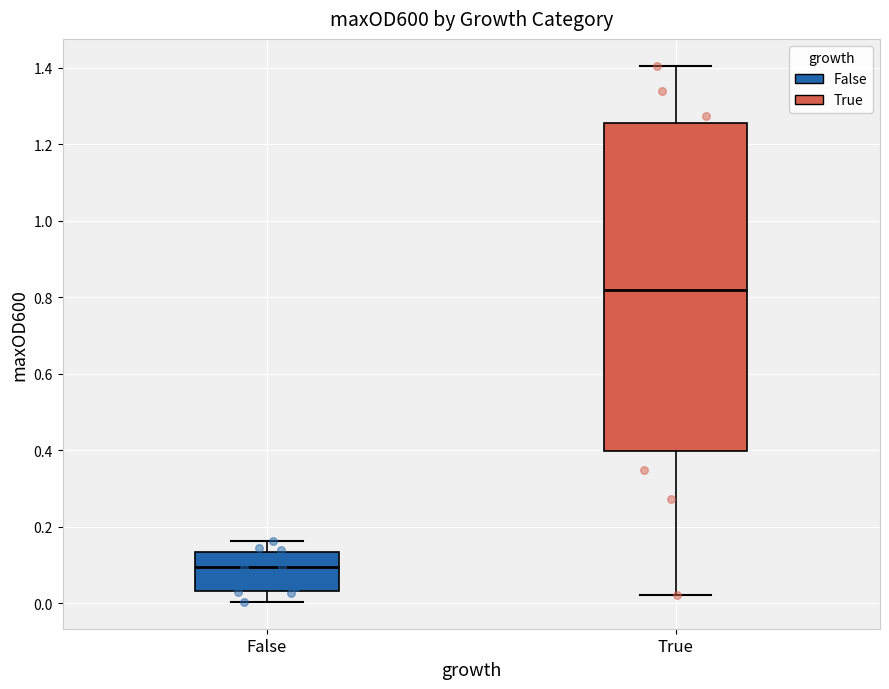

Which box's median line is the lowest?

False